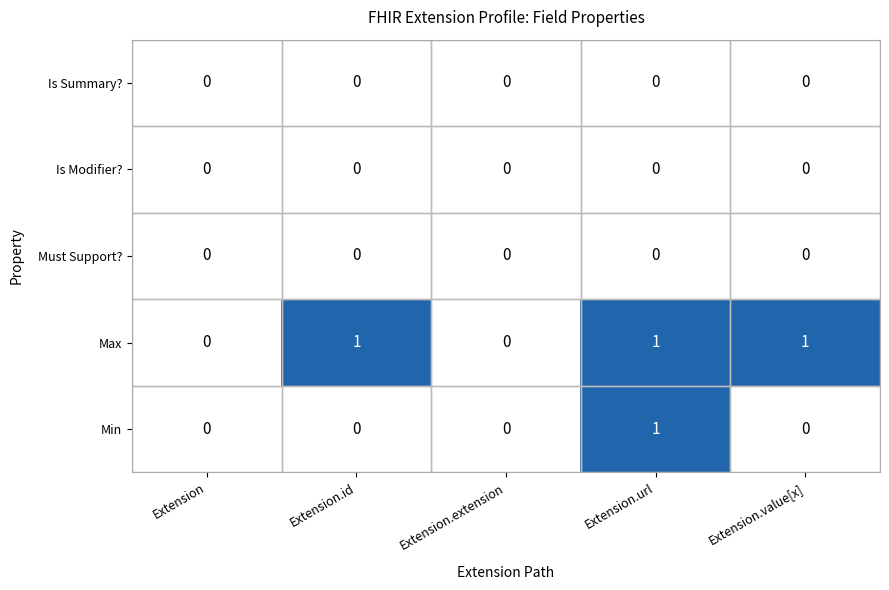

How many Max values are between 0 and 1?

5